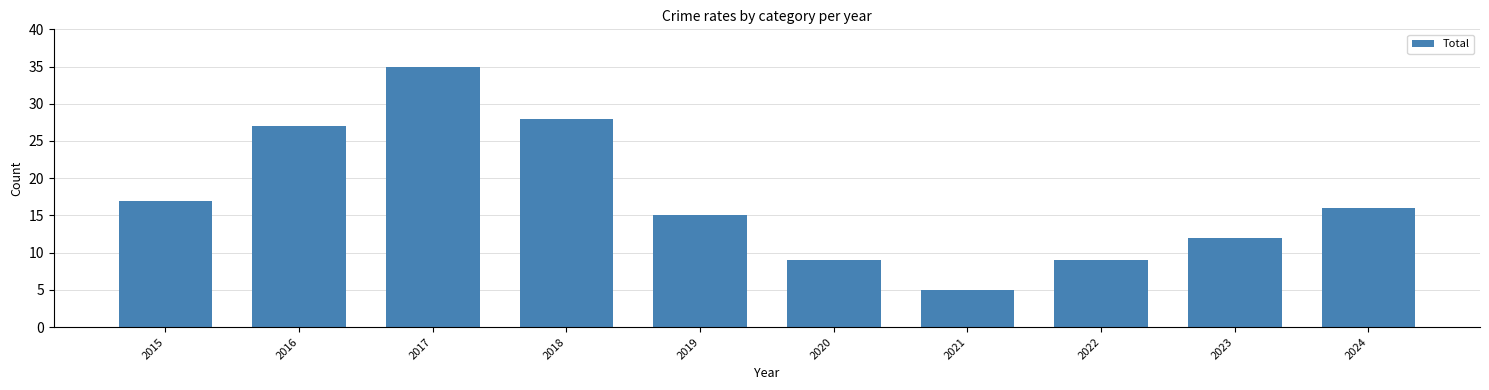

What is the average value?

17